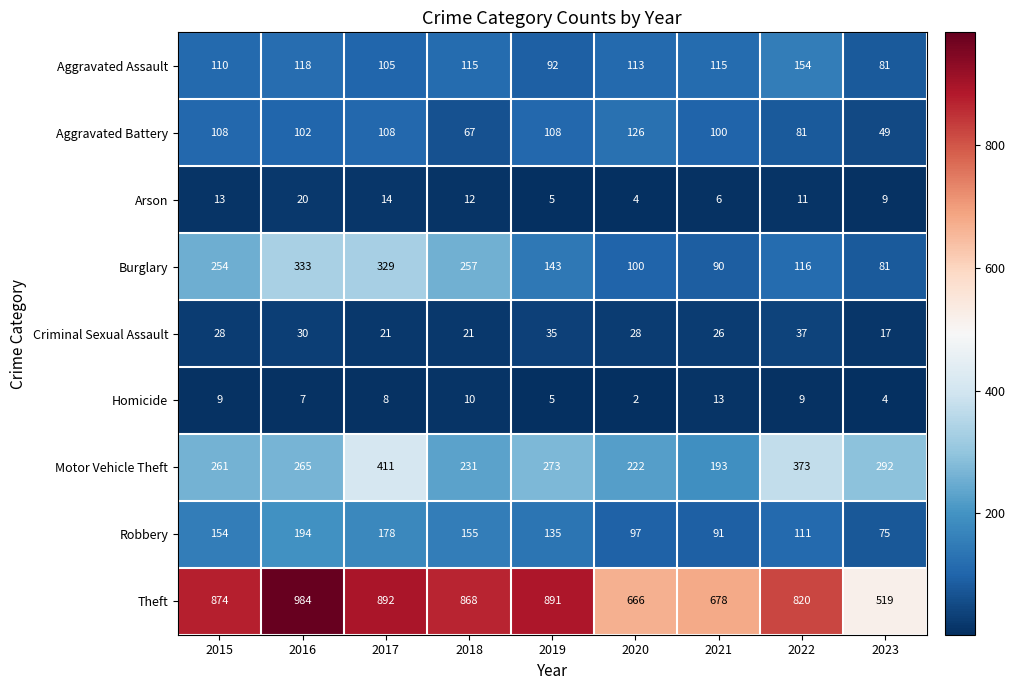

What is the spread (max minus min) of values at 2023?

515